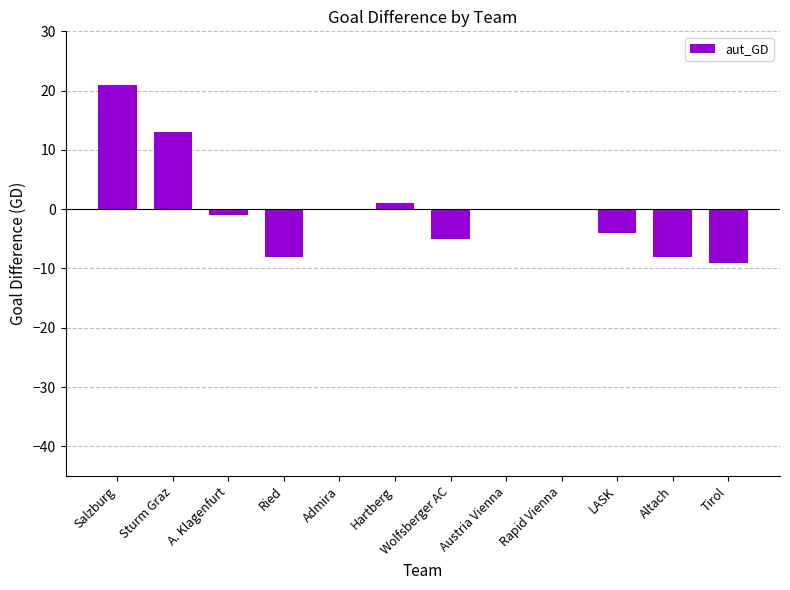

How many series are shown in this chart?

1